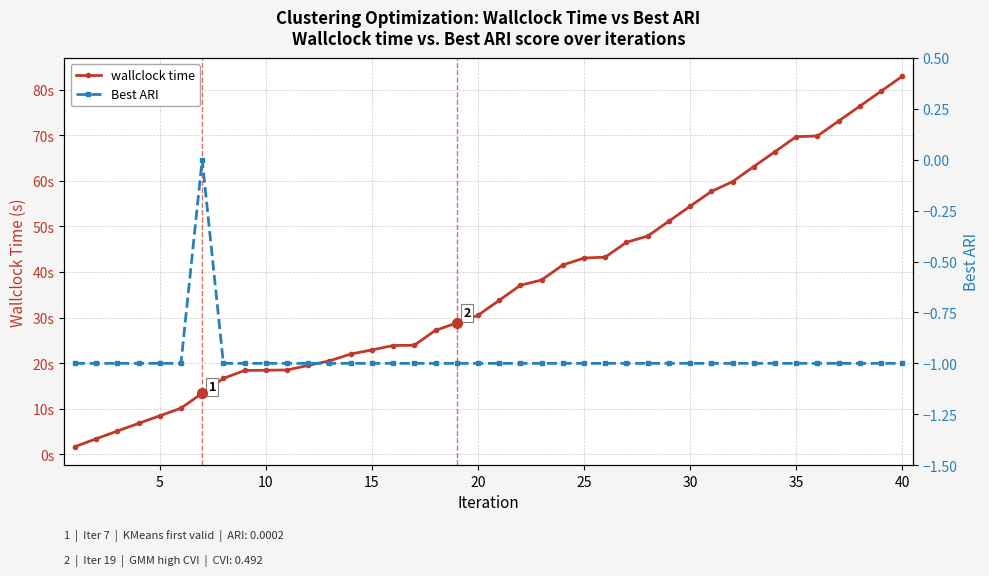

How many series are shown in this chart?

2